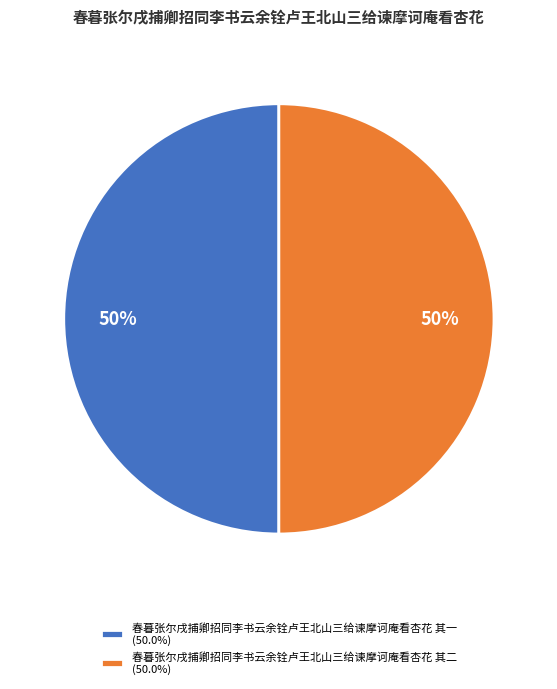

Do 春暮张尔戌捕卿招同李书云余铨卢王北山三给谏摩诃庵看杏花 其二 (50.0%) and 春暮张尔戌捕卿招同李书云余铨卢王北山三给谏摩诃庵看杏花 其一 (50.0%) together represent more than half of the pie?

Yes